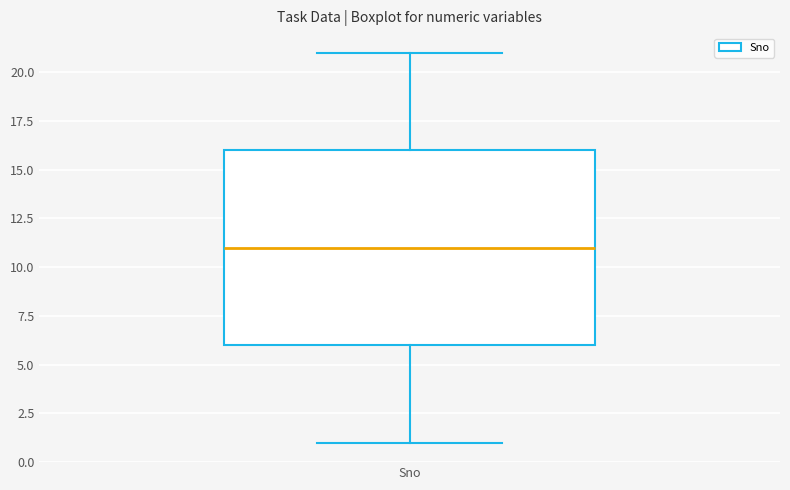

Read this box plot against the y-axis: the position of the median line, the range covered by the box, and the ends of both whiskers. The values are not printed on the chart, so give them approximately, as read against the axis.

median 11, box 6 to 16, whiskers 1 to 21